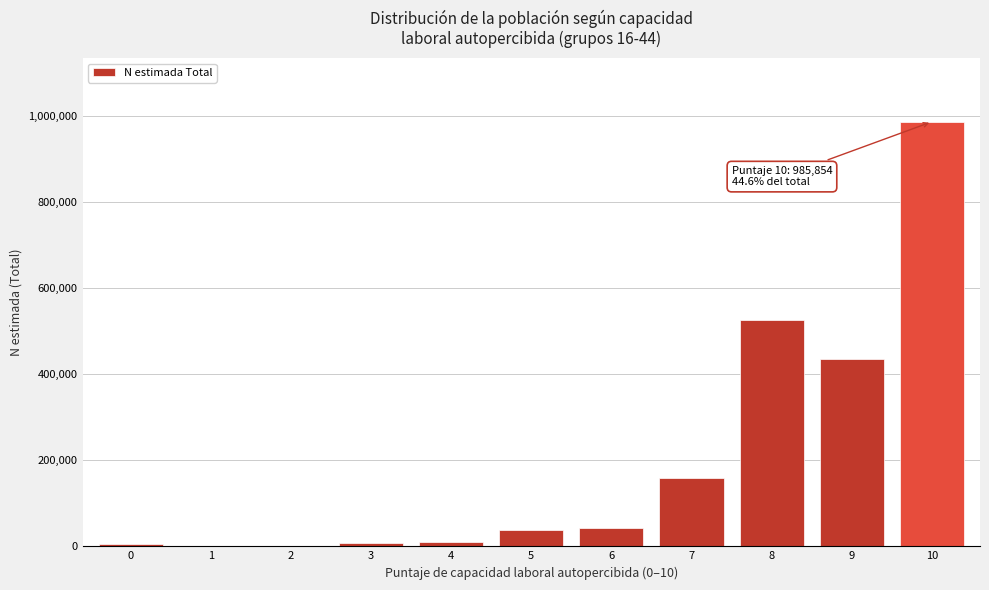

Is it true that the value at 2 is -654200?

False